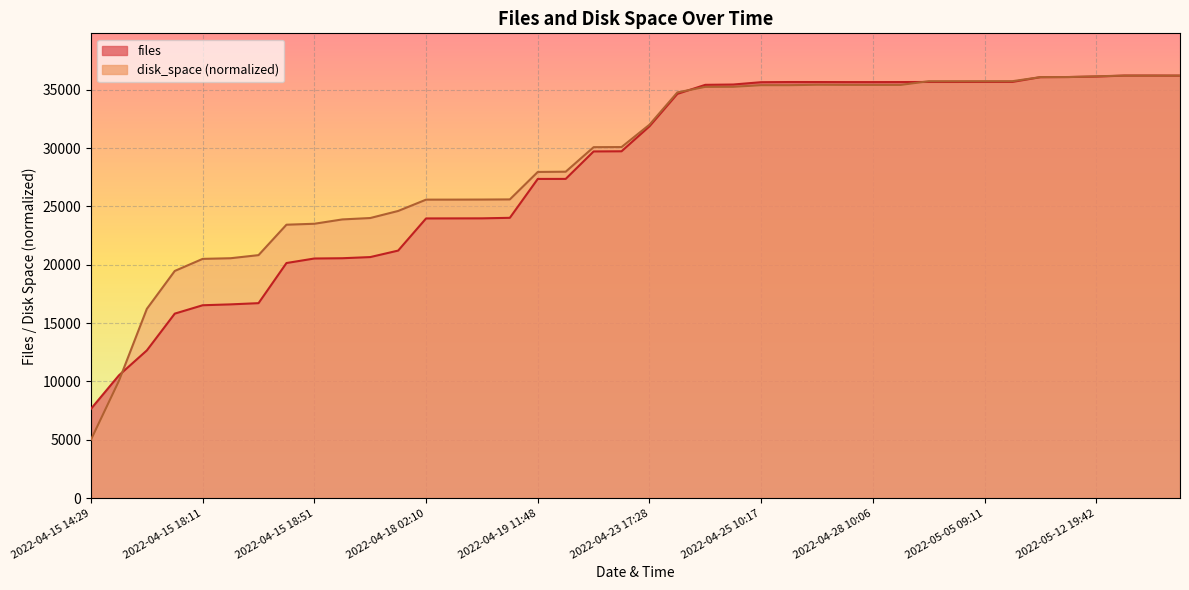

Where do disk_space and files first cross each other?

2022-04-15 18:07 and 2022-04-15 18:09